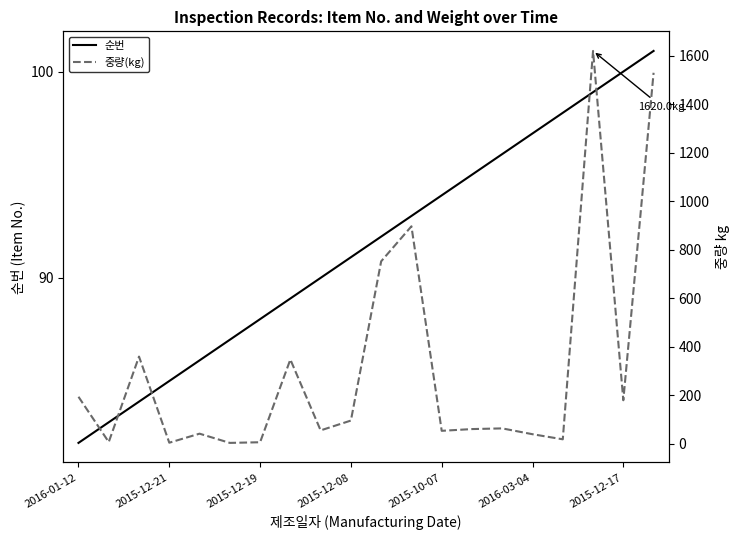

True or false: 순번 and 중량(kg) intersect in this chart.

True